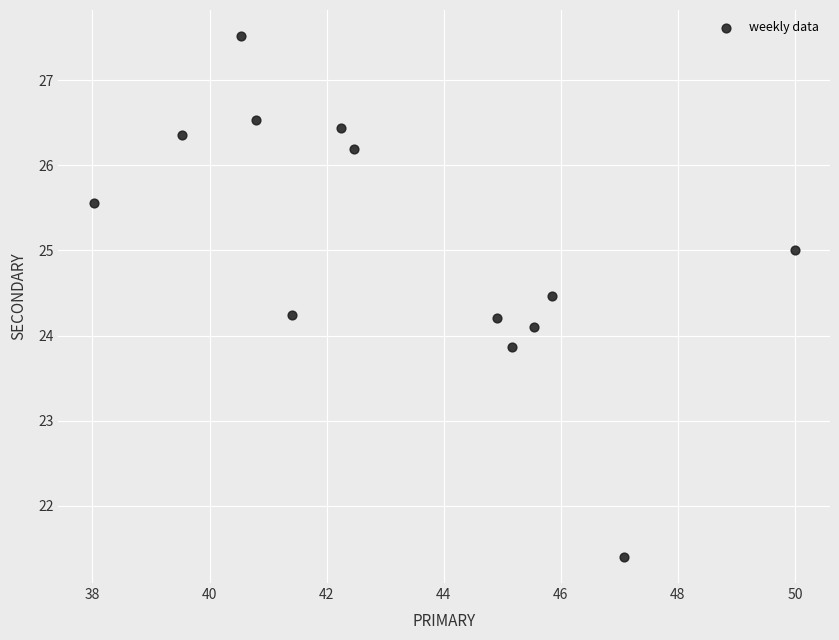

What is the range of Y values (max minus min)?

6.1